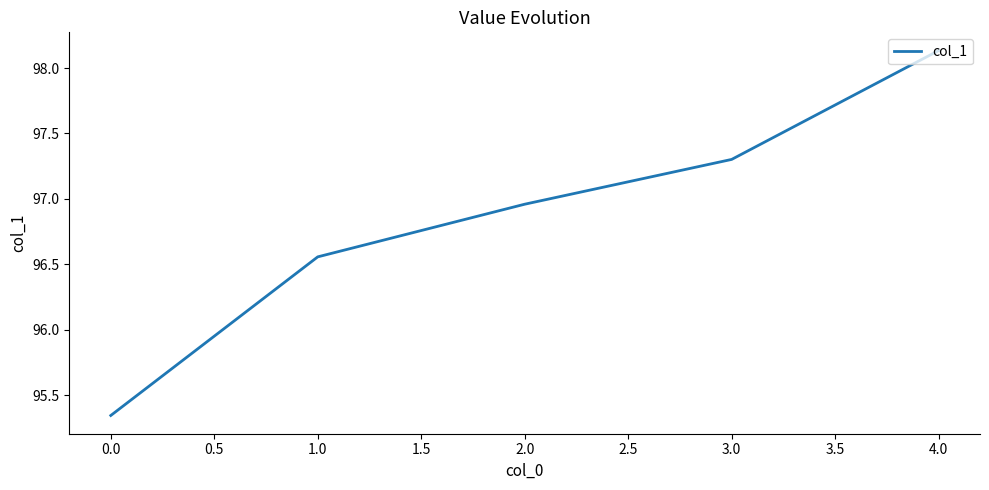

Is it true that the value at 1.0 is 166.1?

False